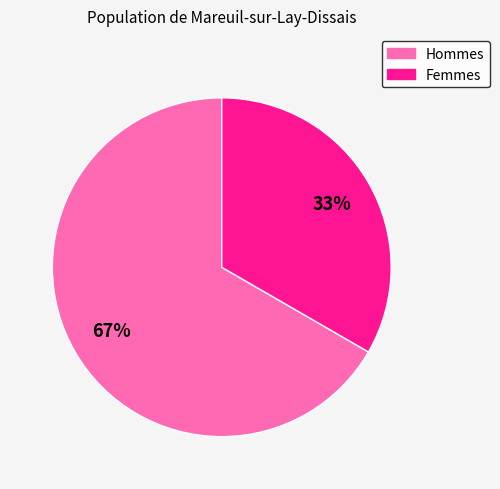

To the nearest percent, what is the average slice percentage?

50%